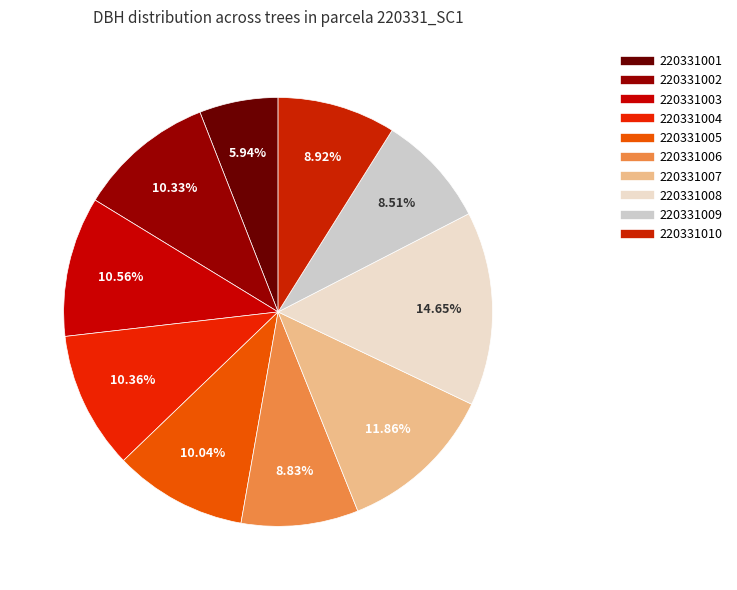

To the nearest percent, what is the difference between the 220331010 and 220331002 slice percentages?

1%